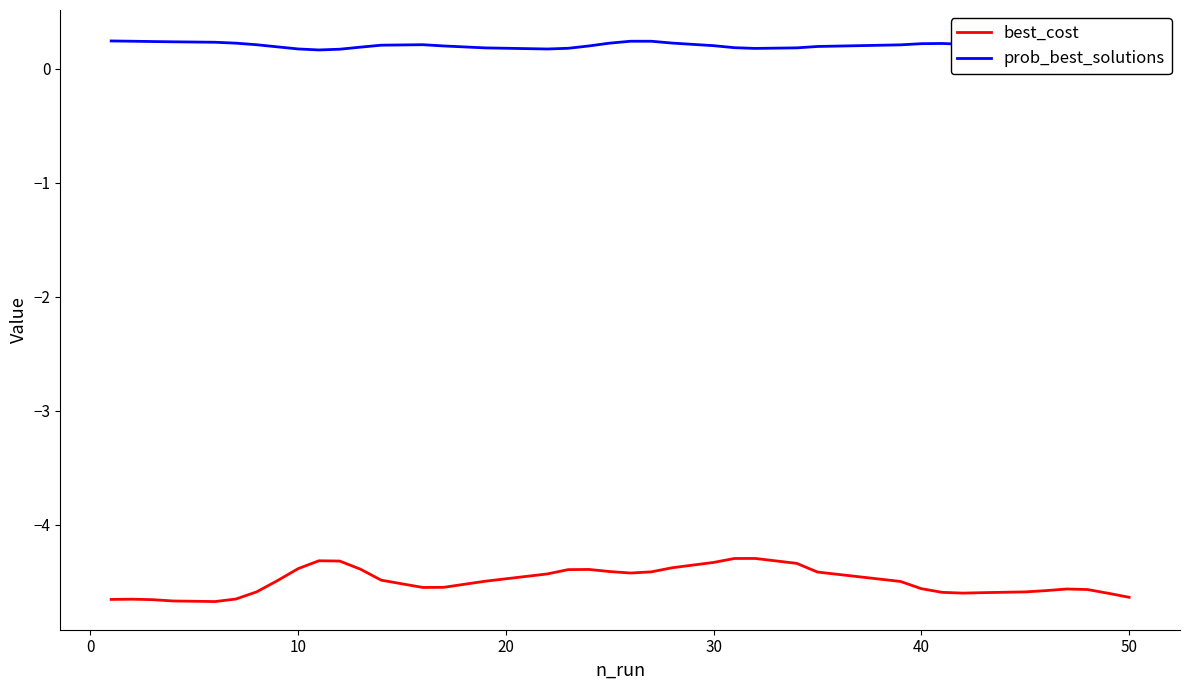

What is the highest value of the best_cost series?

-4.3